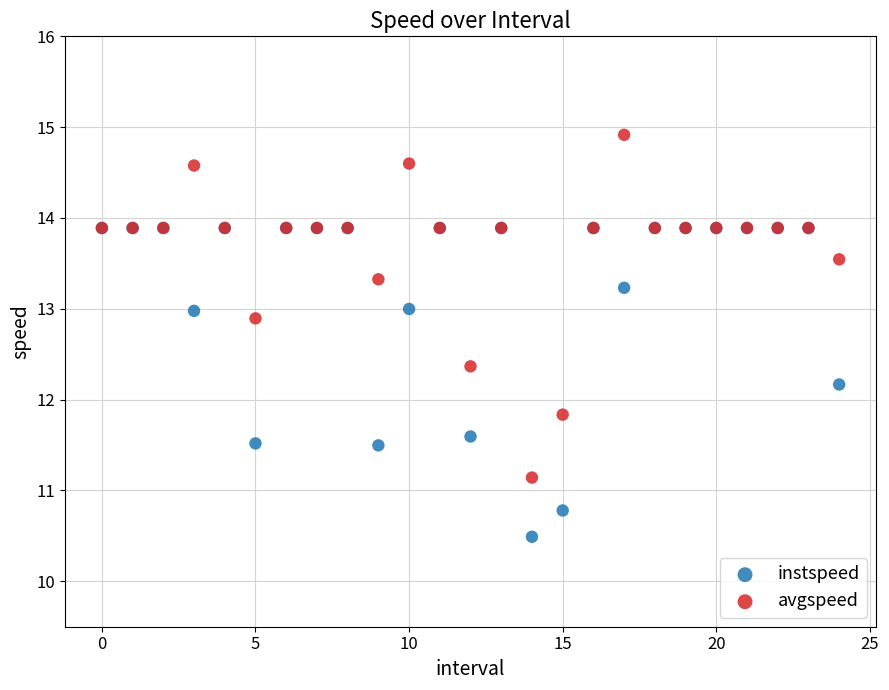

Which series has the largest Y range (max minus min)?

avgspeed